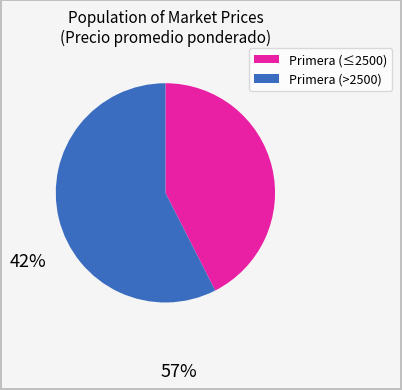

Is there any slice that represents more than half of the pie?

Yes